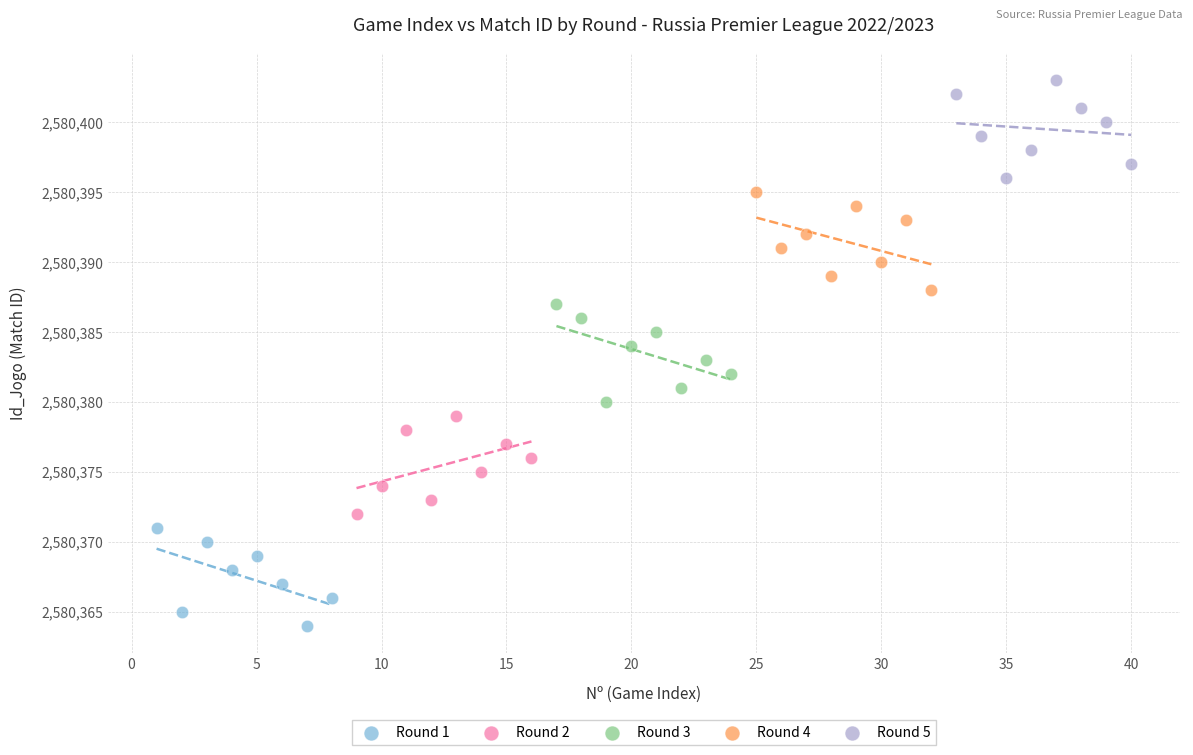

What are all the series names shown in the legend?

Round 1, Round 2, Round 3, Round 4, Round 5